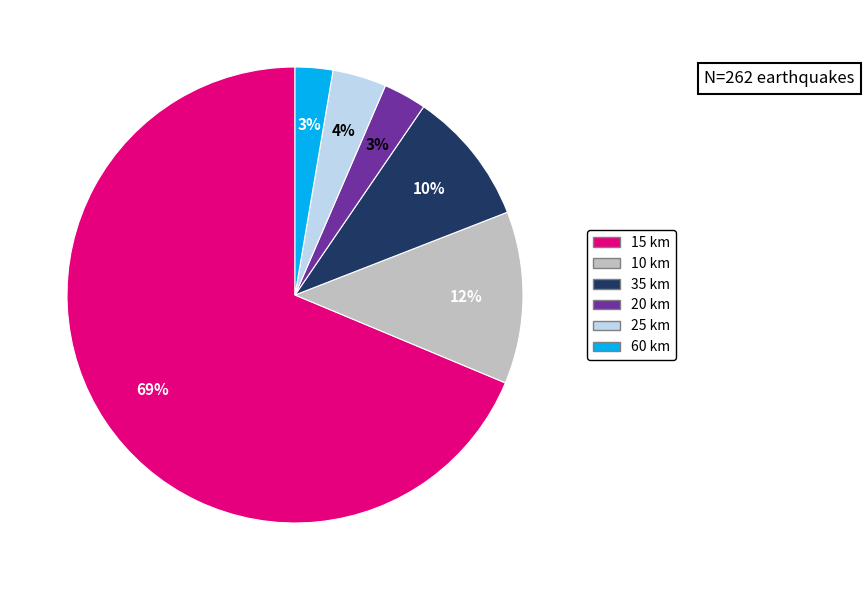

Which slice is the largest?

15 km